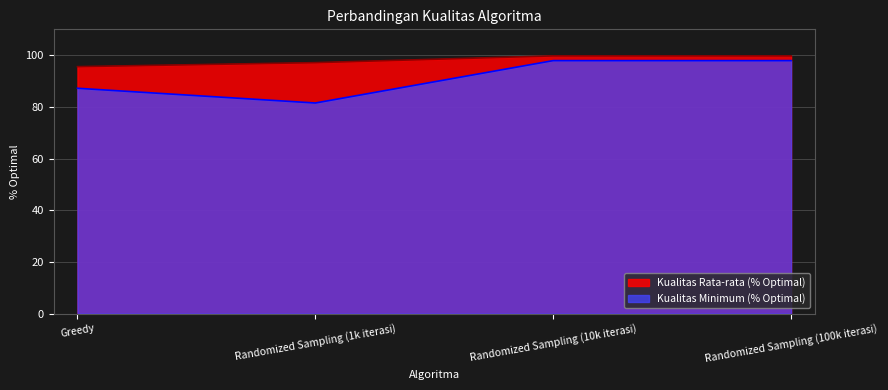

Is it true that Kualitas Rata-rata (% Optimal) equals 99.7 at Randomized Sampling (10k iterasi)?

True